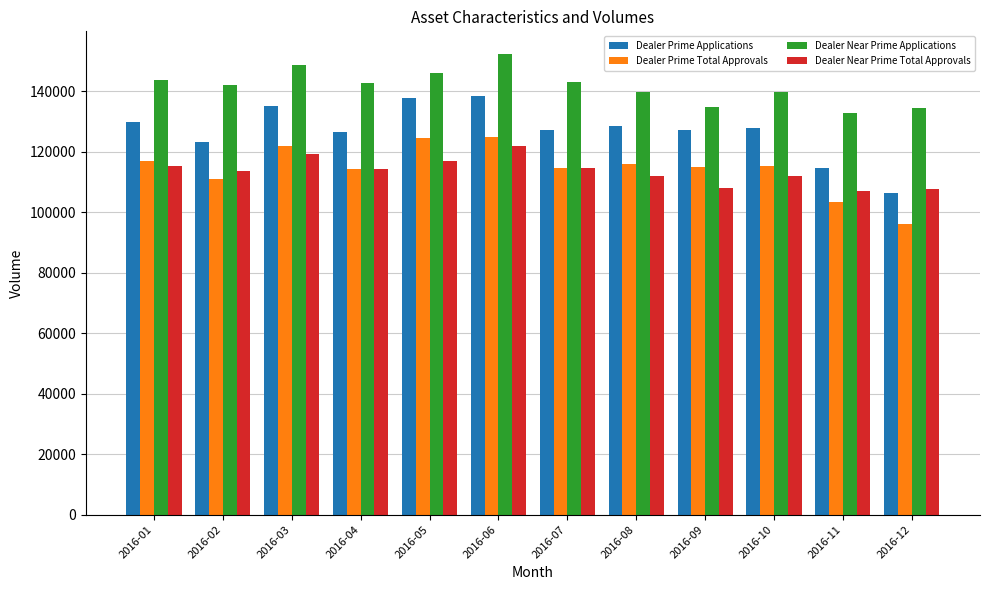

What is the sum of the Dealer Near Prime Total Approvals values at 2016-07 and 2016-06?

236555.8